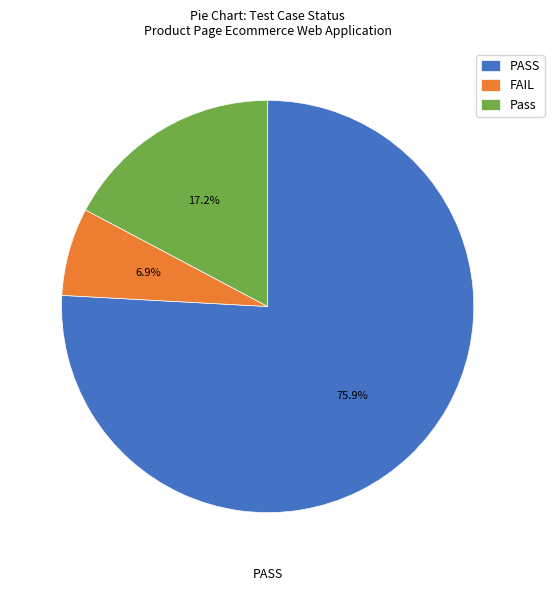

Which has a higher value, Pass or FAIL?

Pass